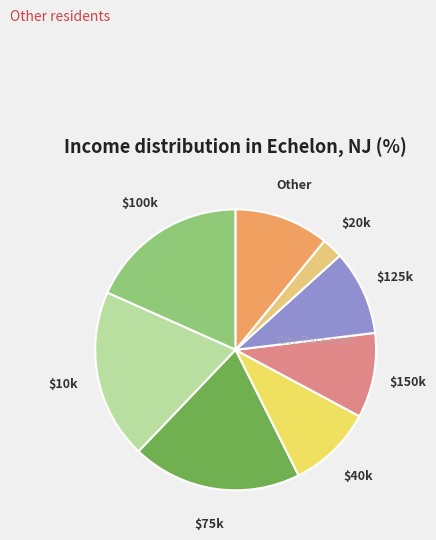

Is it true that $75k is 14% of the pie?

False